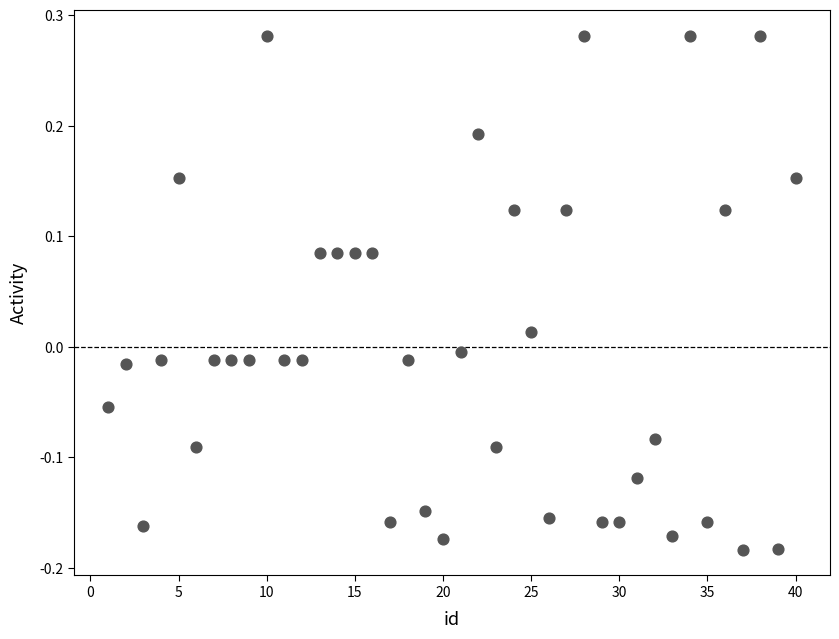

What is the range of X values (max minus min)?

39.0